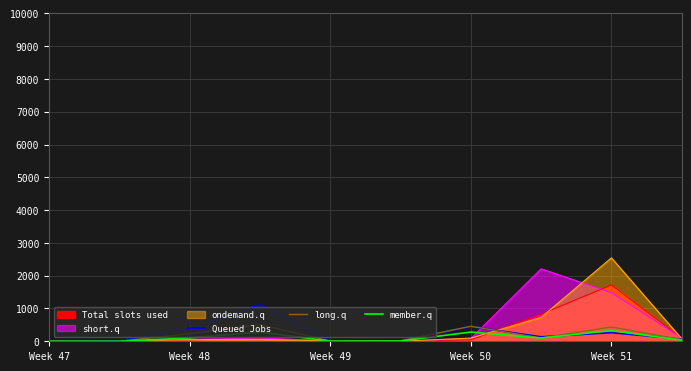

What is the difference between the second highest and second lowest values in the Queued Jobs series?

442